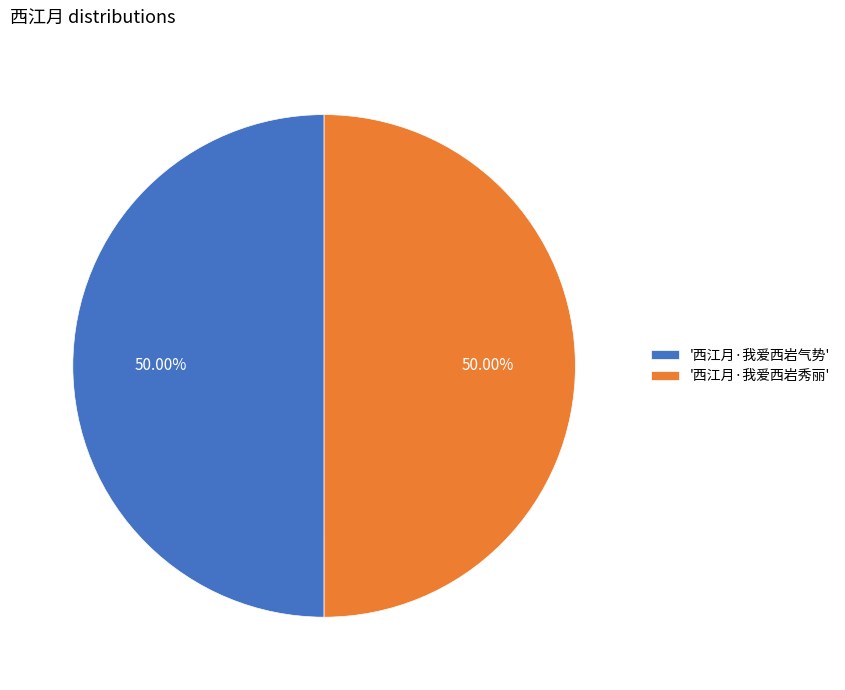

Combined, do '西江月·我爱西岩秀丽' and '西江月·我爱西岩气势' account for over 50%?

Yes